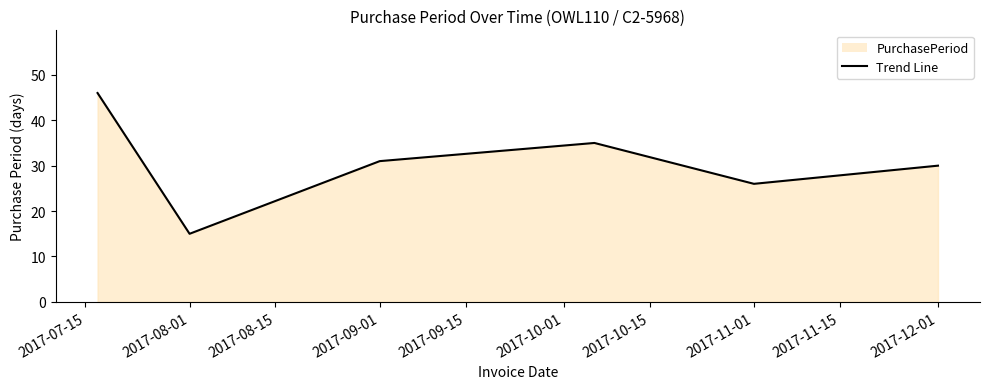

What is the ratio of the value at 2017-11-01 to the value at 2017-12-01?

0.9